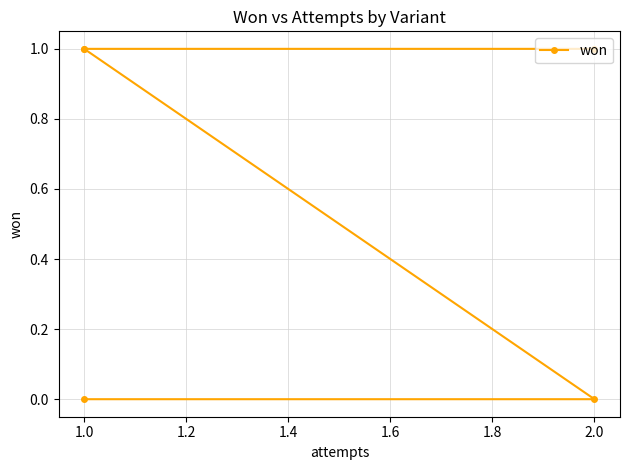

Which has a higher value, 1.0 or 2.0?

1.0